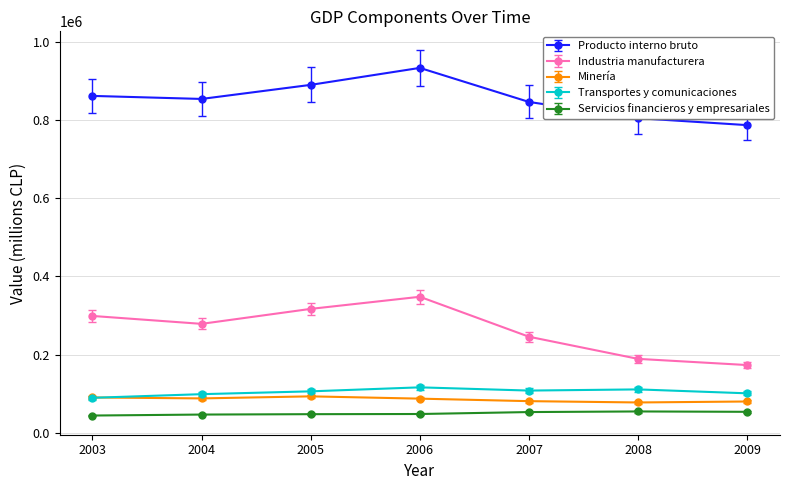

At which category does Industria manufacturera reach its first local peak?

2006